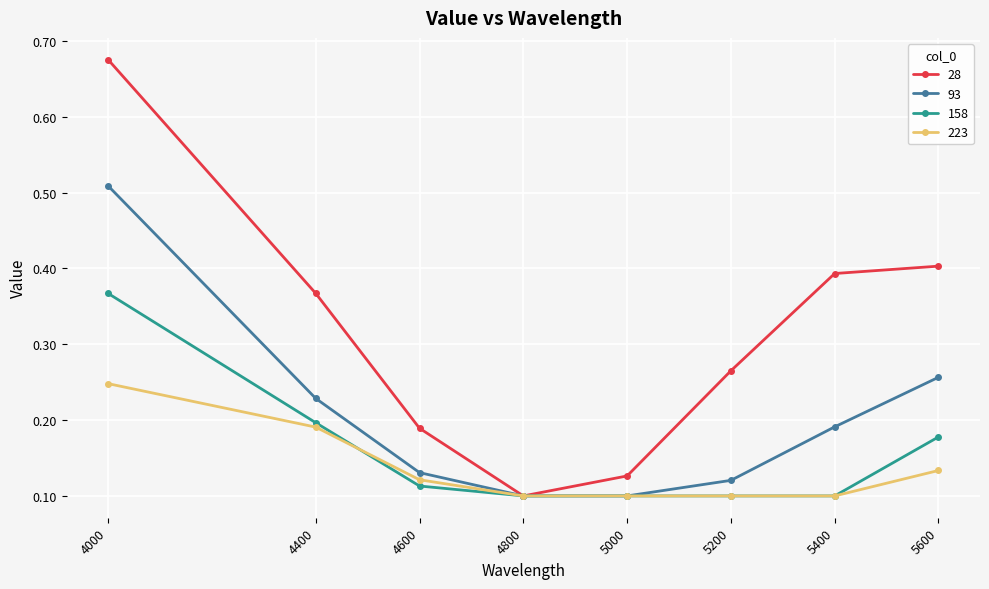

Does the chart display data point markers on the line(s)?

Yes